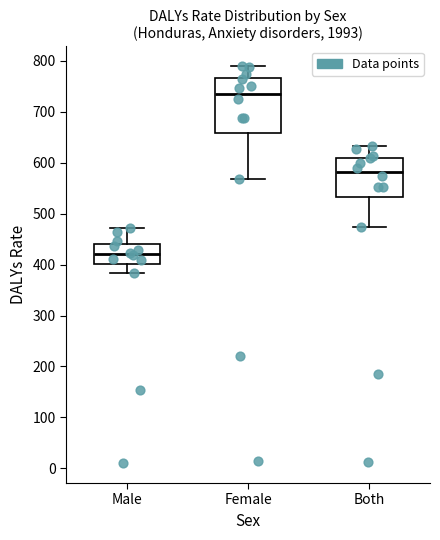

Where does the median line of the box for Male sit on the y-axis? The values are not printed on the chart, so give them approximately, as read against the axis.

420